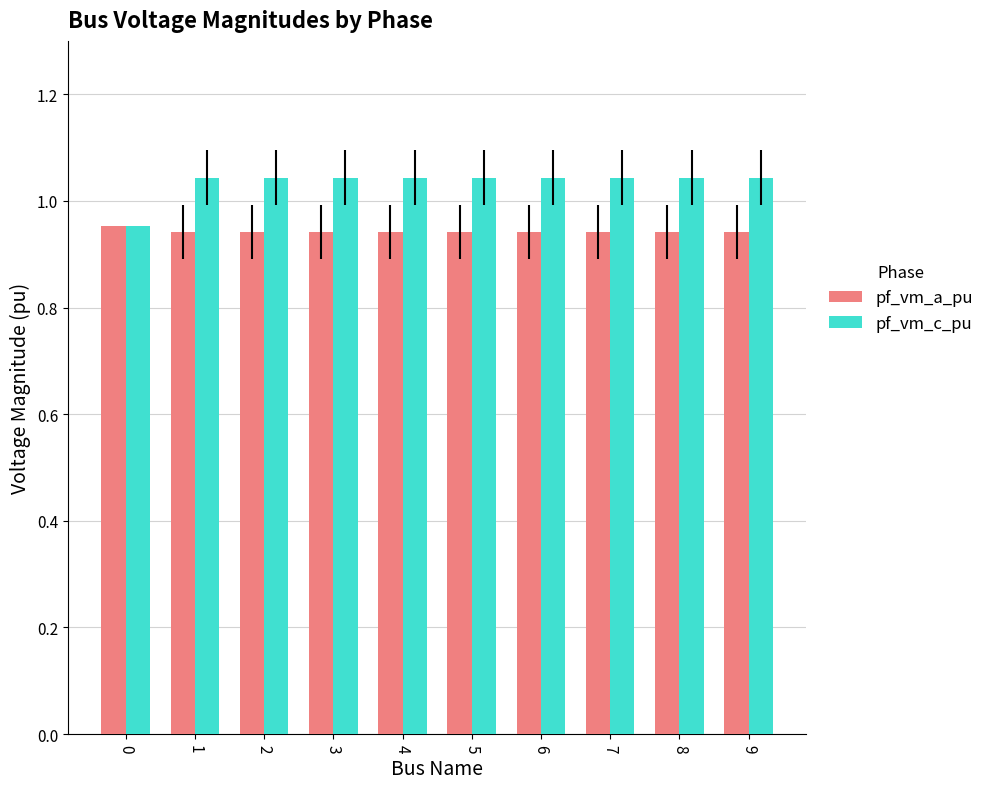

Rank the series by their average value, from lowest to highest.

pf_vm_a_pu, pf_vm_c_pu